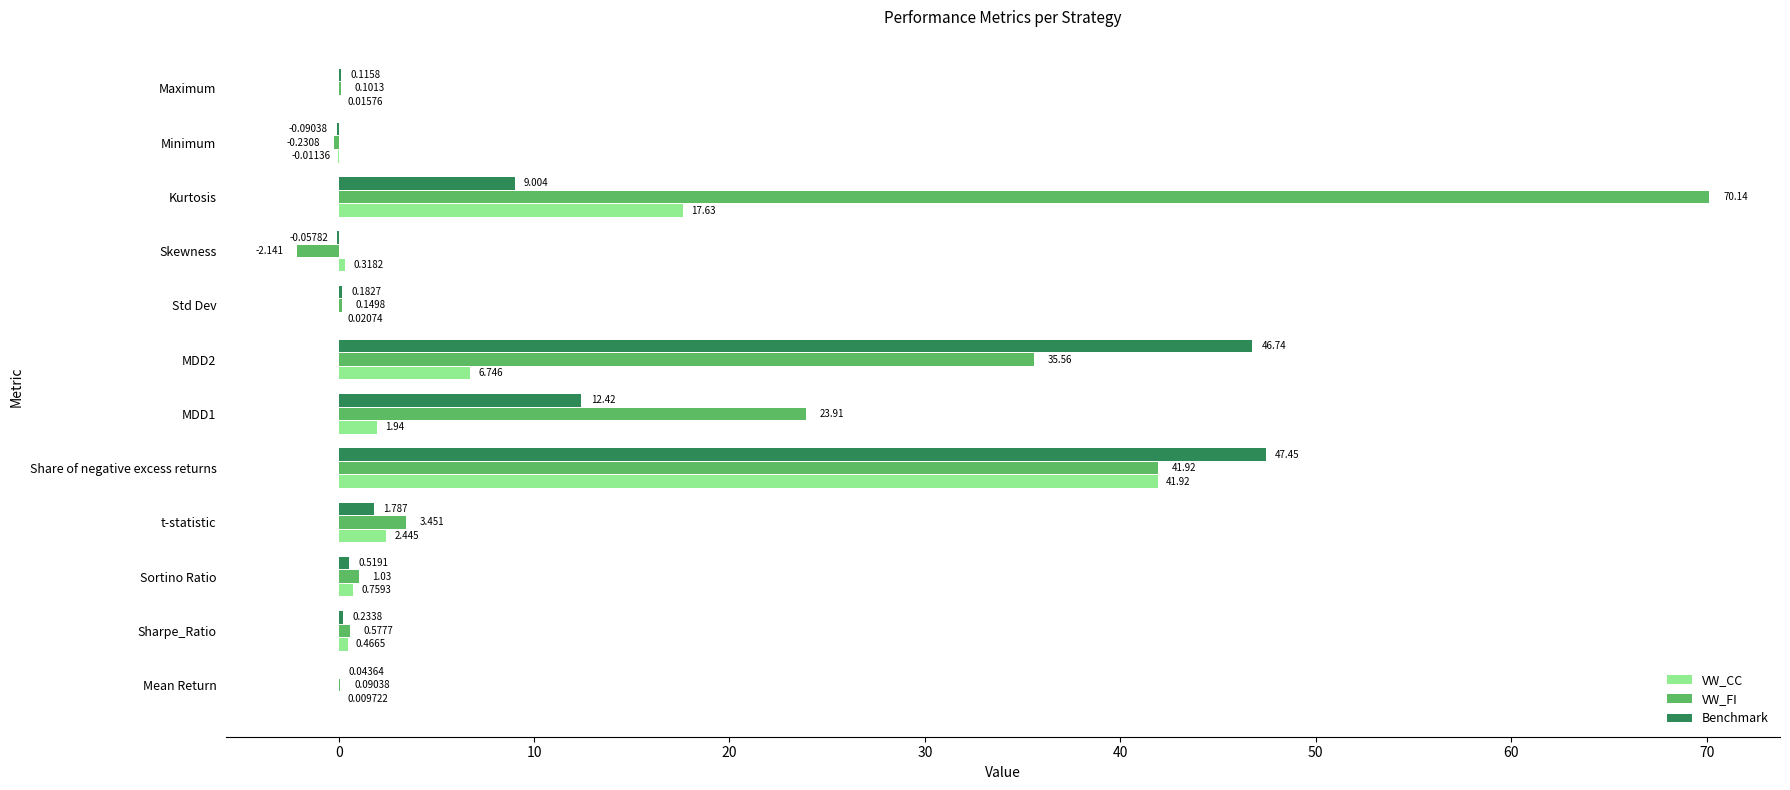

Which series has the largest total across all categories?

VW_FI